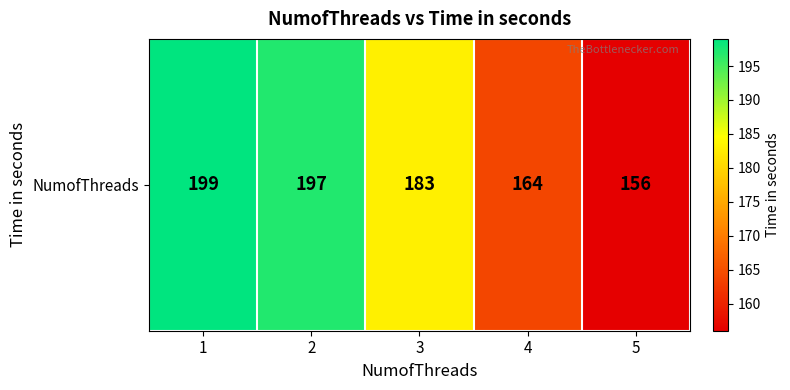

Which has a higher value, 1 or 2?

1